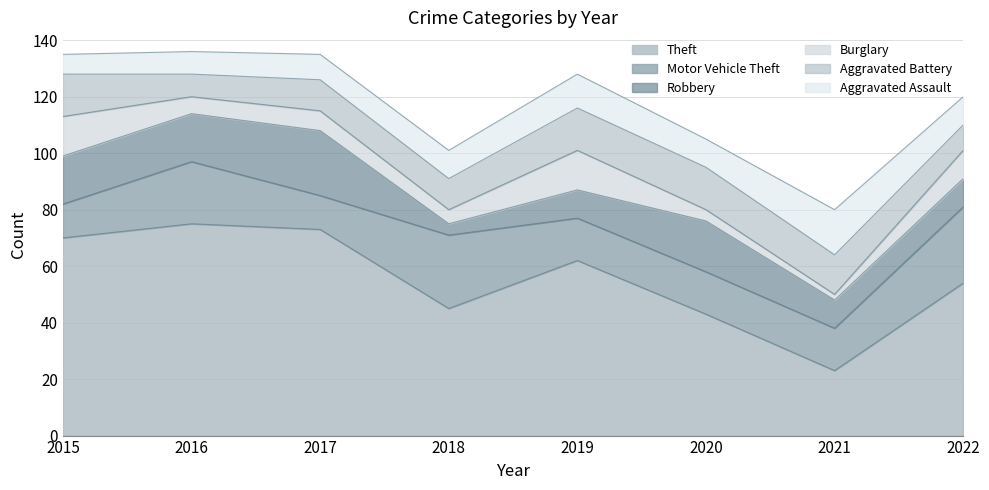

Where is Burglary nearest to the value 8?

2017